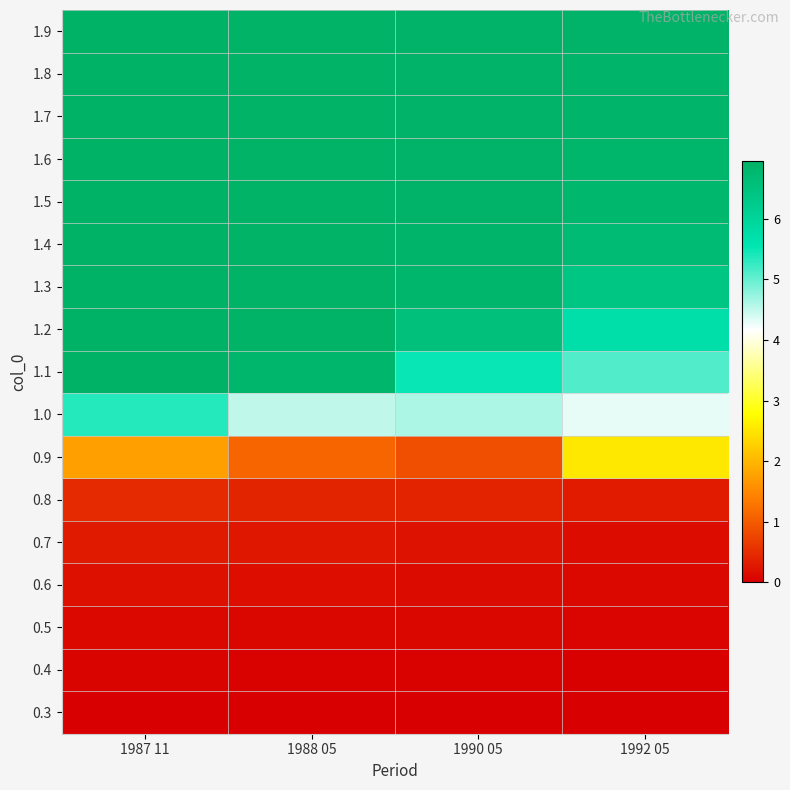

Between 1988 05 and 1990 05, which series saw the biggest shift?

1.1